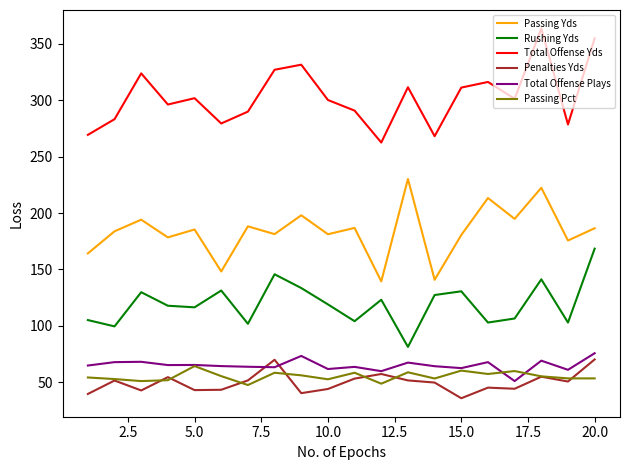

True or false: Passing Pct and Passing Yds intersect in this chart.

False